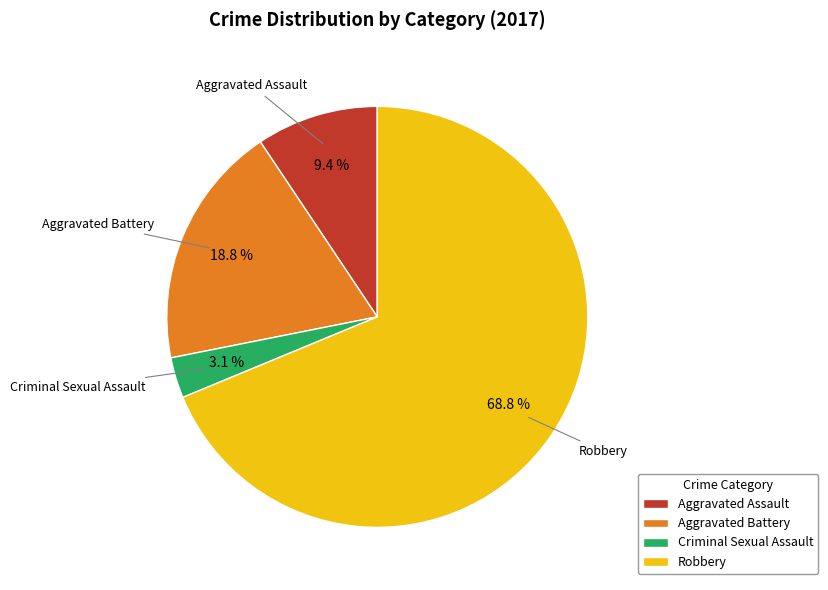

Which slice is the largest?

Robbery